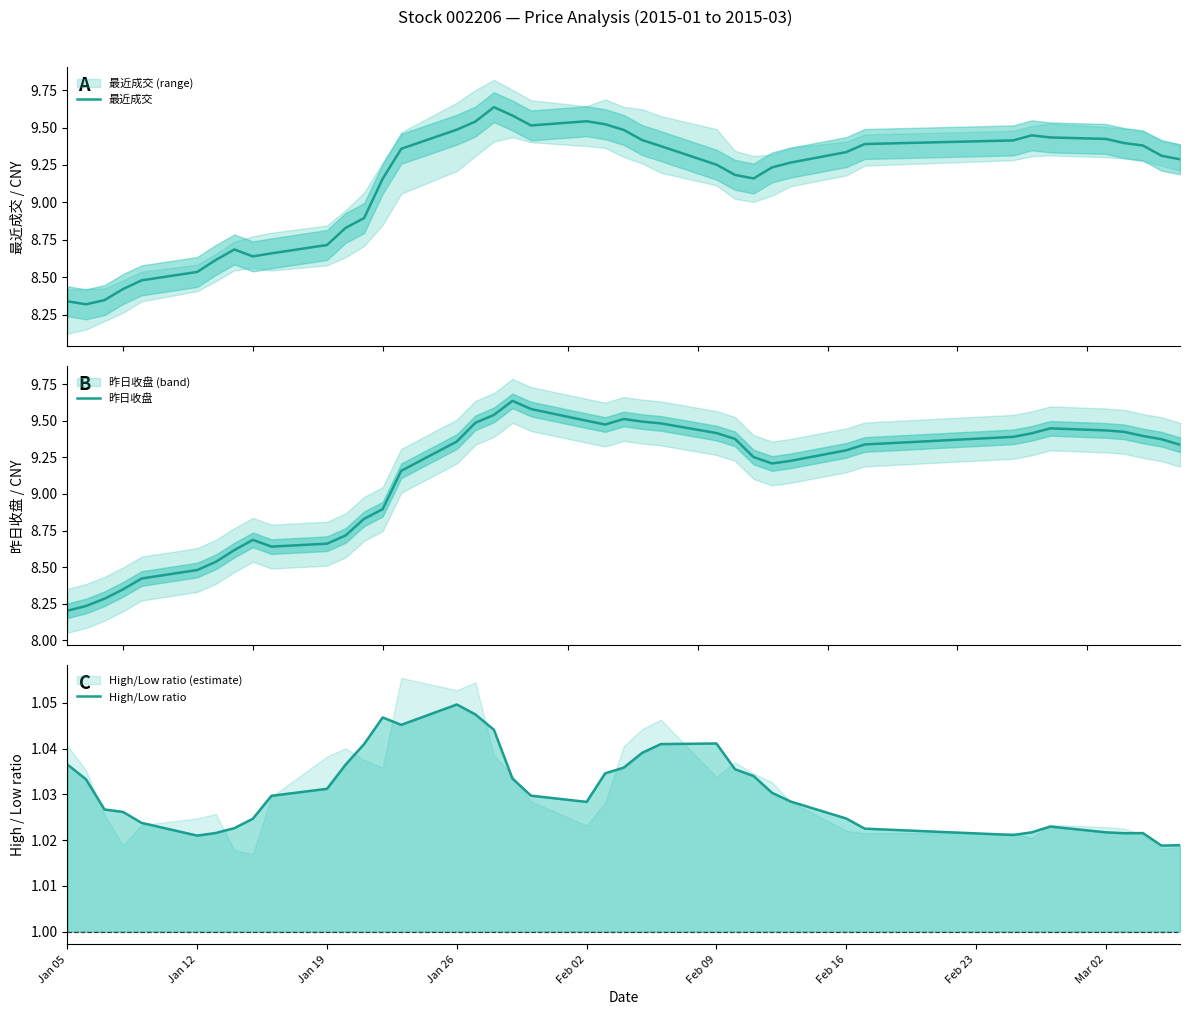

Reading left to right, transcribe all the data shown in this chart.

最近成交: 8.3	8.3	8.3	8.4	8.5	8.5	8.6	8.7	8.6	8.7	8.7	8.8	8.9	9.2	9.4	9.5	9.5	9.6	9.6	9.5	9.5	9.5	9.5	9.4	9.4	9.3	9.2	9.2	9.2	9.3	9.3	9.4	9.4	9.4	9.4	9.4	9.4	9.4	9.3	9.3
昨日收盘: 8.2	8.2	8.3	8.3	8.4	8.5	8.5	8.6	8.7	8.6	8.7	8.7	8.8	8.9	9.2	9.4	9.5	9.5	9.6	9.6	9.5	9.5	9.5	9.5	9.5	9.4	9.4	9.3	9.2	9.2	9.3	9.3	9.4	9.4	9.4	9.4	9.4	9.4	9.4	9.3
High/Low ratio: 1.0	1.0	1.0	1.0	1.0	1.0	1.0	1.0	1.0	1.0	1.0	1.0	1.0	1.0	1.0	1.0	1.0	1.0	1.0	1.0	1.0	1.0	1.0	1.0	1.0	1.0	1.0	1.0	1.0	1.0	1.0	1.0	1.0	1.0	1.0	1.0	1.0	1.0	1.0	1.0